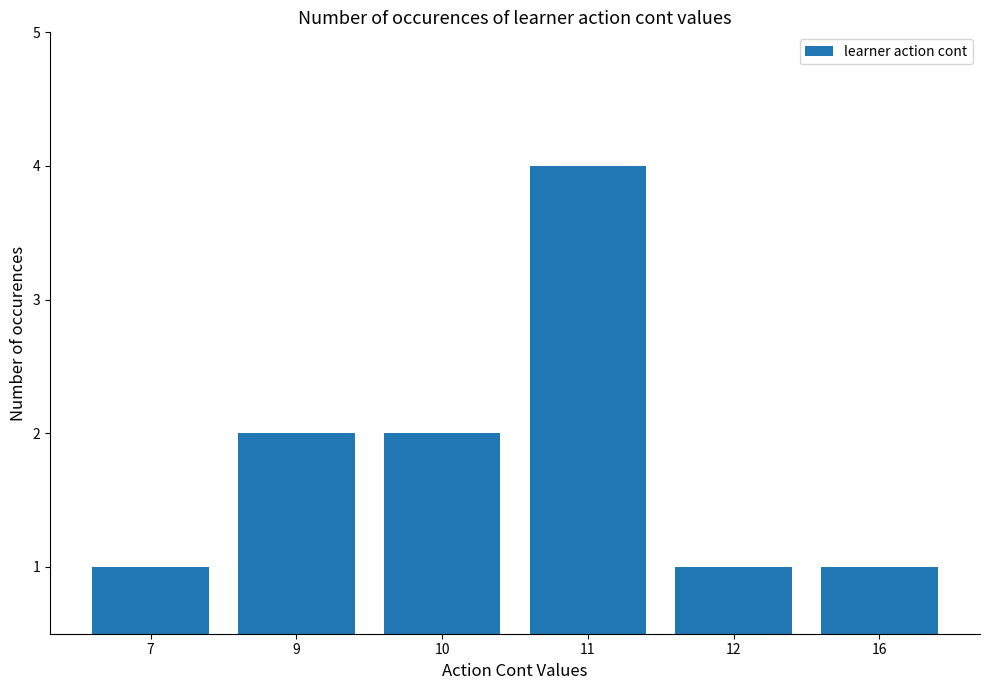

What is the change in value from 7 to 9?

+1